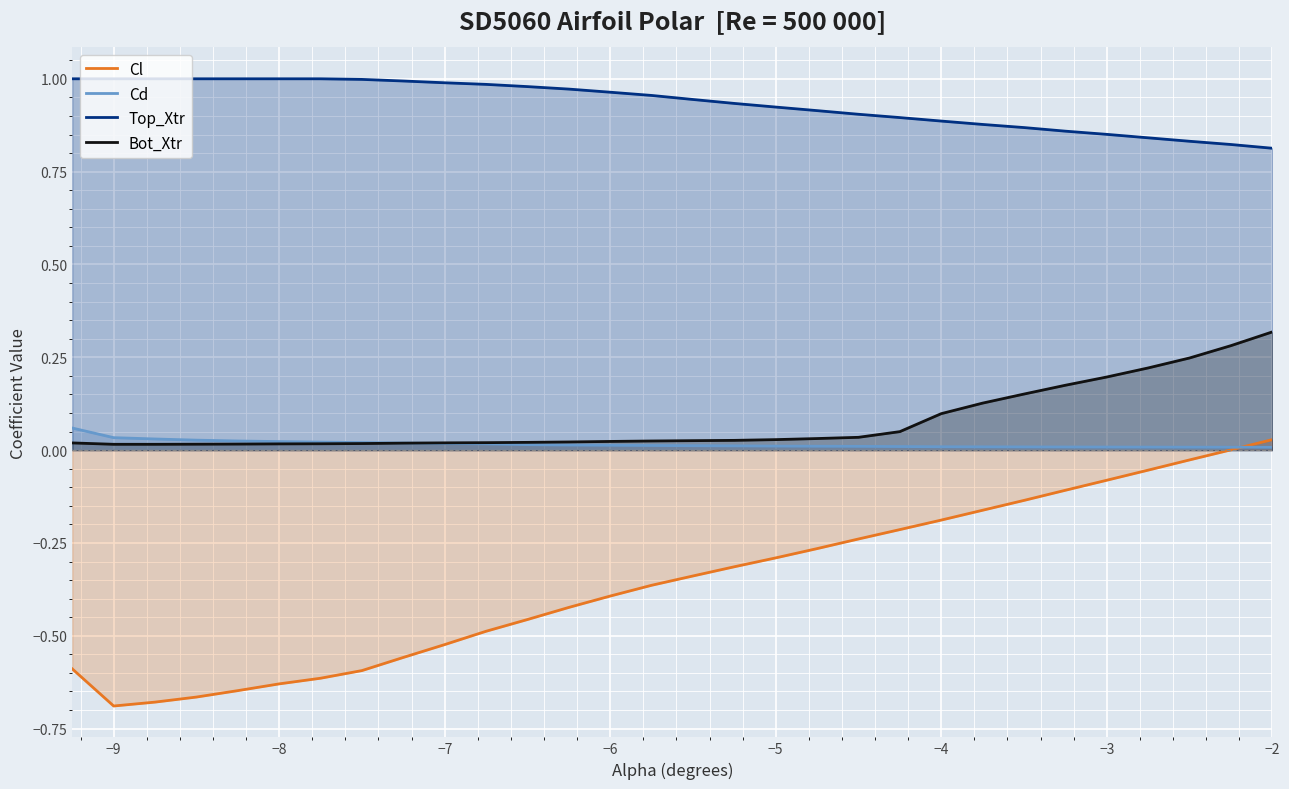

True or false: Cl and Bot_Xtr cross at least once.

False